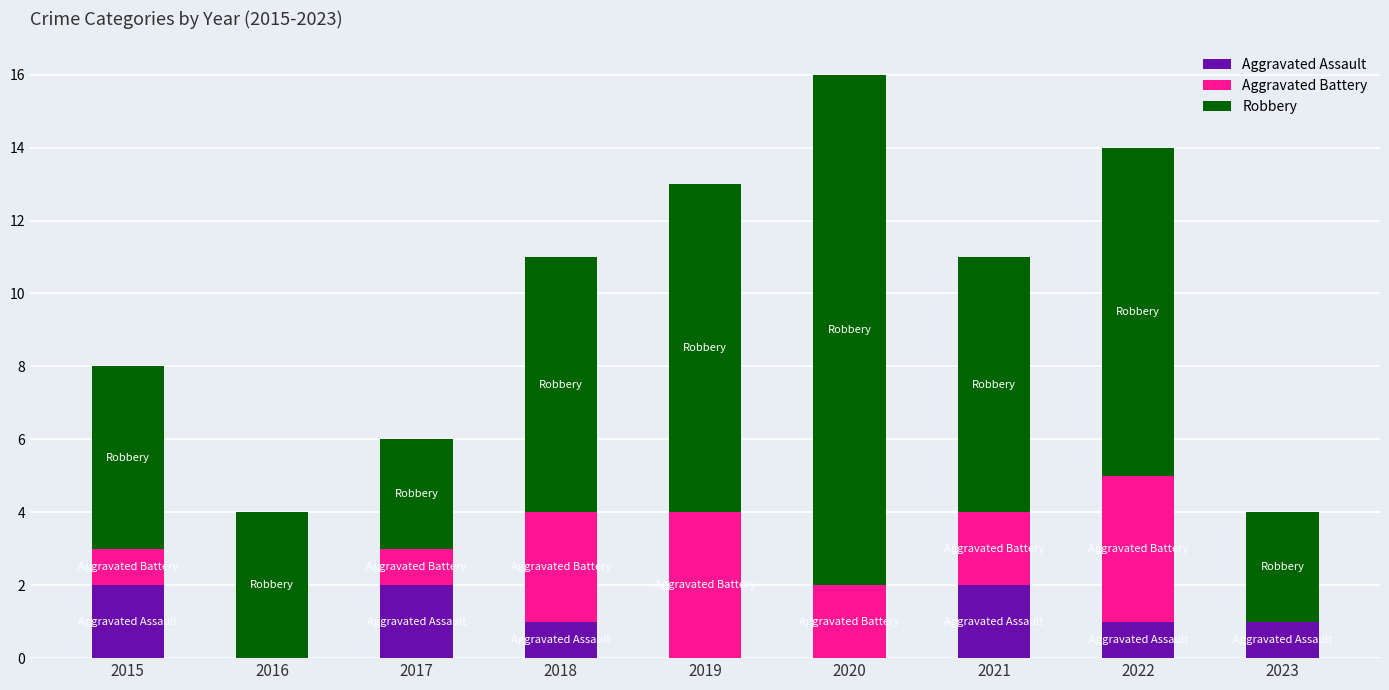

True or false: Aggravated Assault has a value of 3 at 2017.

False